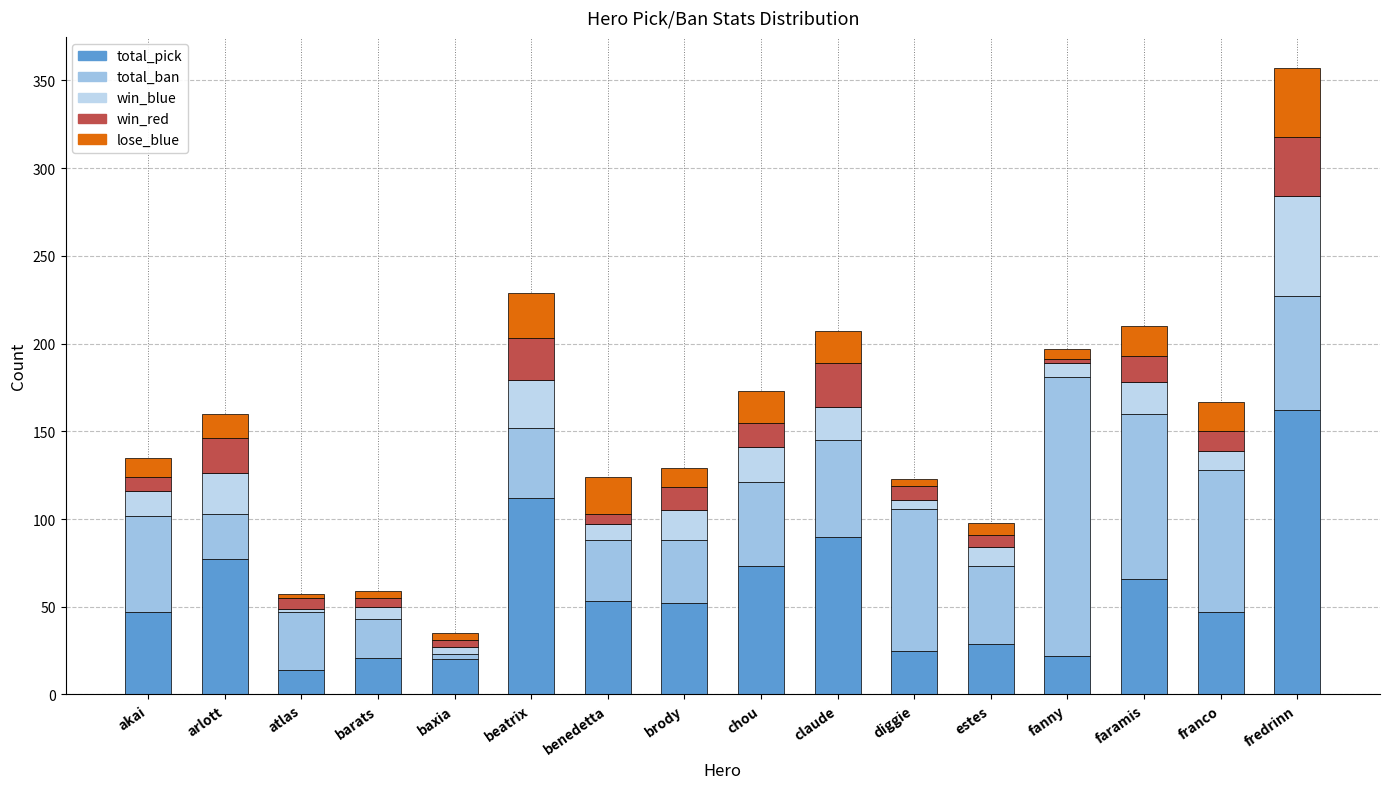

Rank the series at benedetta from lowest to highest value.

win_red, win_blue, lose_blue, total_ban, total_pick